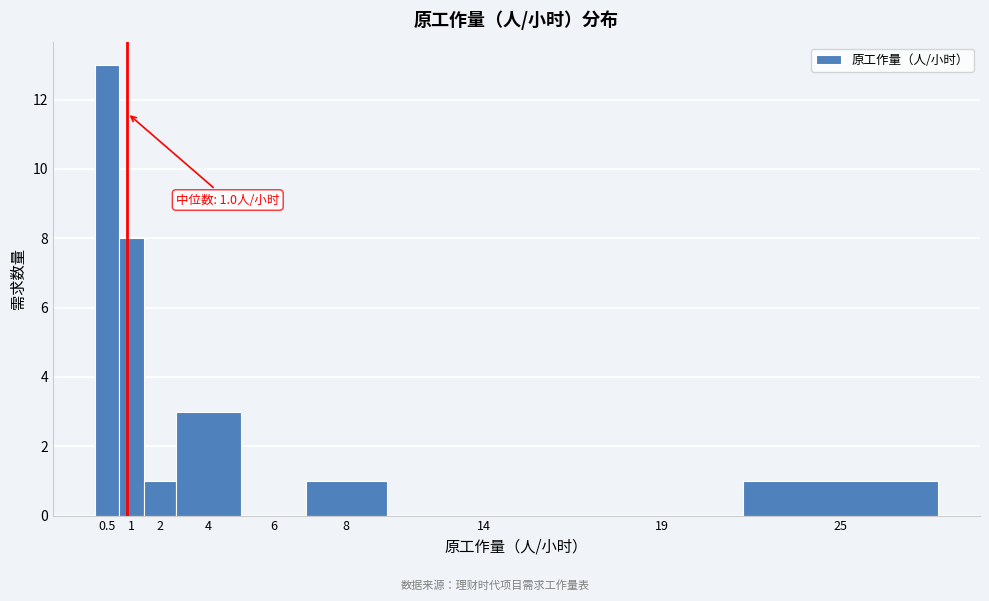

Reading right to left, what are all the values shown in this chart?

25=1	19=0	14=0	8=1	6=0	4=3	2=1	1=8	0.5=13